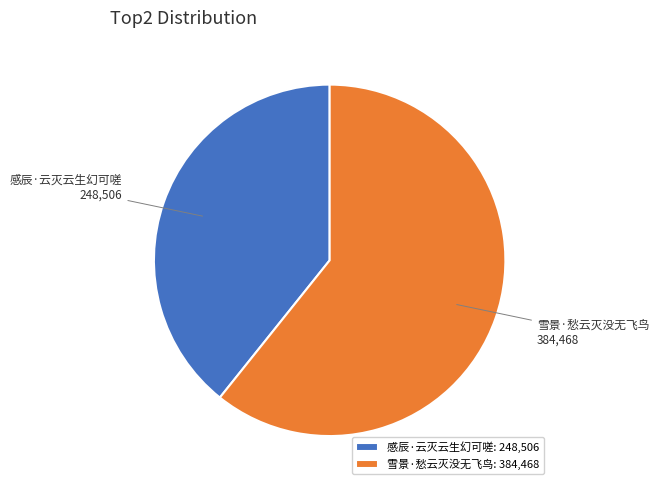

Between 雪景·愁云灭没无飞鸟 and 感辰·云灭云生幻可嗟, which is larger?

雪景·愁云灭没无飞鸟